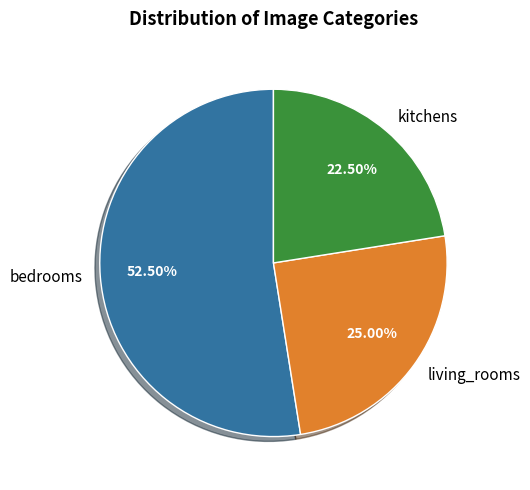

Is bedrooms the majority of the pie?

Yes